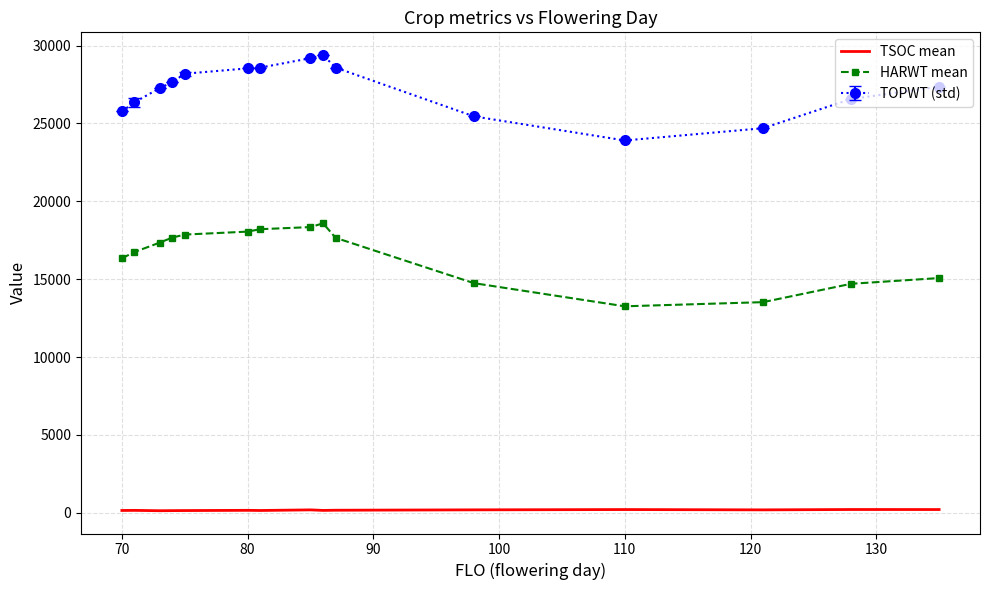

List the series in order of their overall mean, lowest first.

TSOC mean, HARWT mean, TOPWT (std)